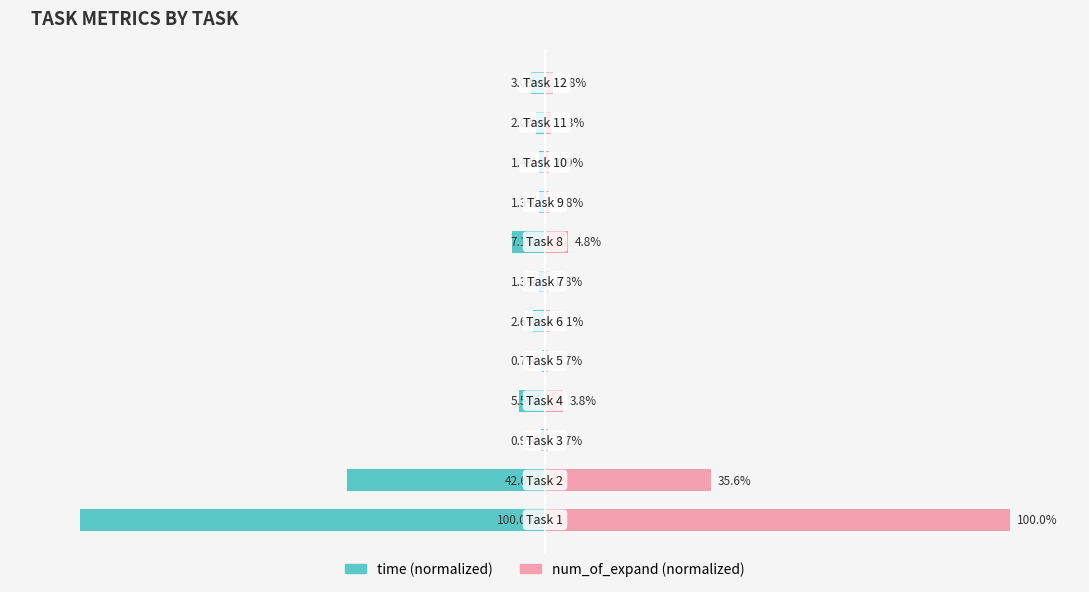

Reading left to right, what are all the values shown in this chart?

time: 0=-100.0	1=-42.6	2=-0.9	3=-5.5	4=-0.7	5=-2.6	6=-1.3	7=-7.1	8=-1.3	9=-1.4	10=-2.0	11=-3.0
num_of_expand: 0=100.0	1=35.6	2=0.7	3=3.8	4=0.7	5=1.1	6=0.8	7=4.8	8=0.8	9=0.9	10=1.3	11=1.8